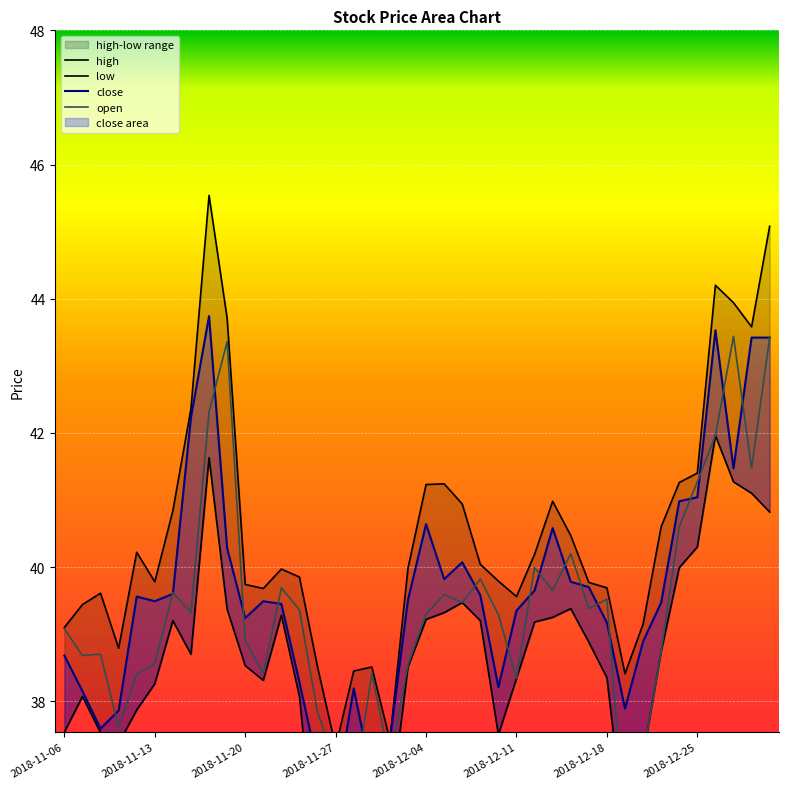

Does the chart display data point markers on the line(s)?

No